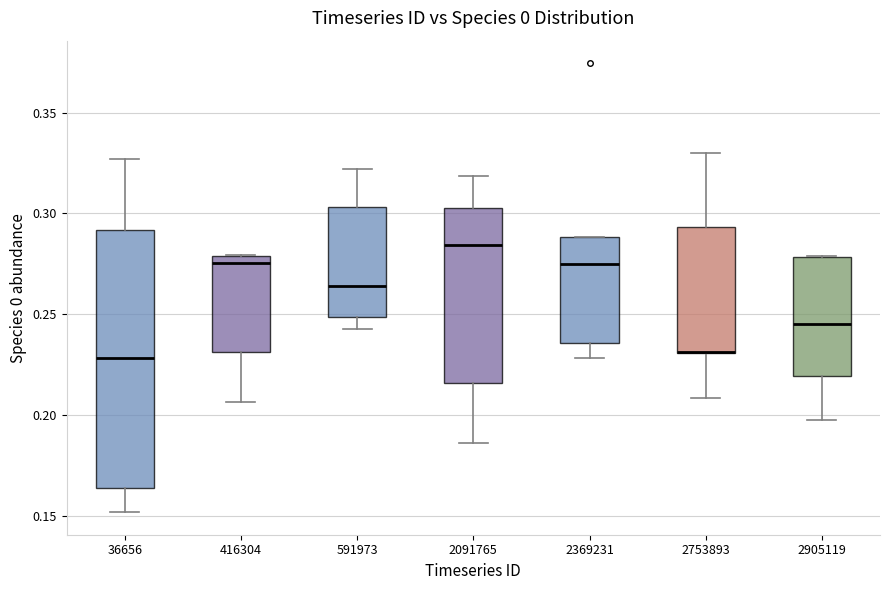

Which box is the tallest, from its lower edge to its upper edge?

36656